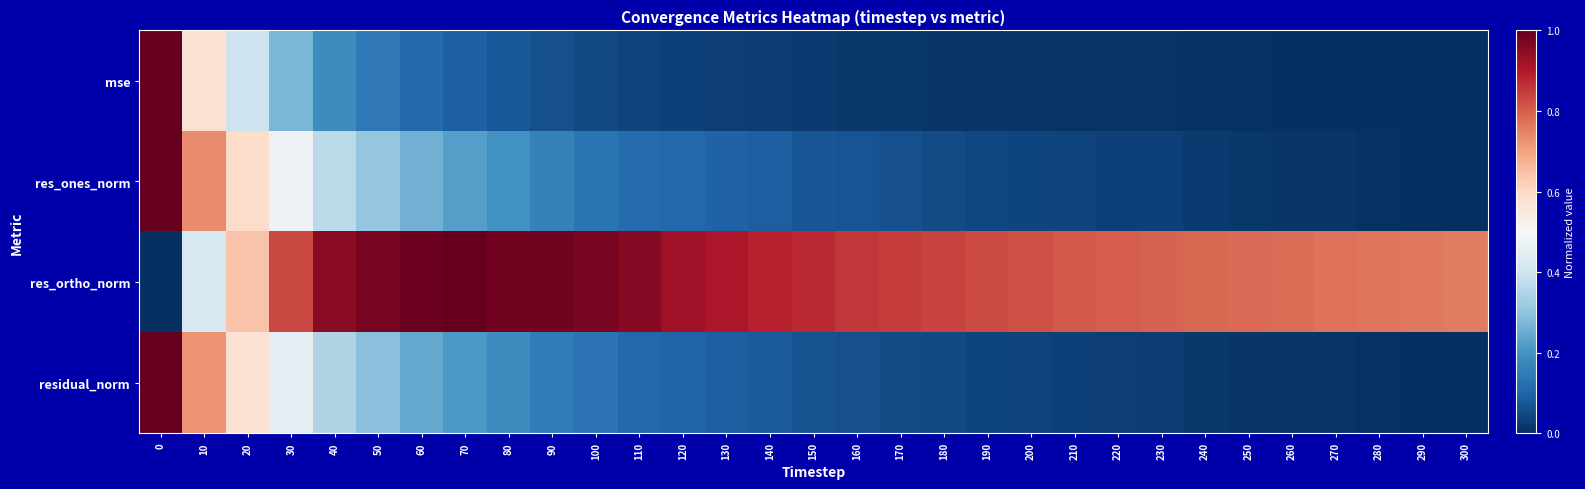

Reading right to left, what are all the values shown in this chart?

mse: 300=0.0	290=0.0	280=0.0	270=0.0	260=0.0	250=0.0	240=0.0	230=0.0	220=0.0	210=0.0	200=0.0	190=0.0	180=0.0	170=0.0	160=0.0	150=0.0	140=0.0	130=0.0	120=0.0	110=0.0	100=0.0	90=0.1	80=0.1	70=0.1	60=0.1	50=0.1	40=0.2	30=0.3	20=0.4	10=0.6	0=1.0
res_ones_norm: 300=0.0	290=0.0	280=0.0	270=0.0	260=0.0	250=0.0	240=0.0	230=0.0	220=0.0	210=0.0	200=0.0	190=0.0	180=0.1	170=0.1	160=0.1	150=0.1	140=0.1	130=0.1	120=0.1	110=0.1	100=0.1	90=0.2	80=0.2	70=0.2	60=0.3	50=0.3	40=0.4	30=0.5	20=0.6	10=0.7	0=1.0
res_ortho_norm: 300=0.8	290=0.8	280=0.8	270=0.8	260=0.8	250=0.8	240=0.8	230=0.8	220=0.8	210=0.8	200=0.8	190=0.8	180=0.8	170=0.8	160=0.9	150=0.9	140=0.9	130=0.9	120=0.9	110=1.0	100=1.0	90=1.0	80=1.0	70=1.0	60=1.0	50=1.0	40=1.0	30=0.8	20=0.6	10=0.4	0=0.0
residual_norm: 300=0.0	290=0.0	280=0.0	270=0.0	260=0.0	250=0.0	240=0.0	230=0.0	220=0.0	210=0.0	200=0.0	190=0.0	180=0.0	170=0.1	160=0.1	150=0.1	140=0.1	130=0.1	120=0.1	110=0.1	100=0.1	90=0.2	80=0.2	70=0.2	60=0.2	50=0.3	40=0.3	30=0.5	20=0.6	10=0.7	0=1.0